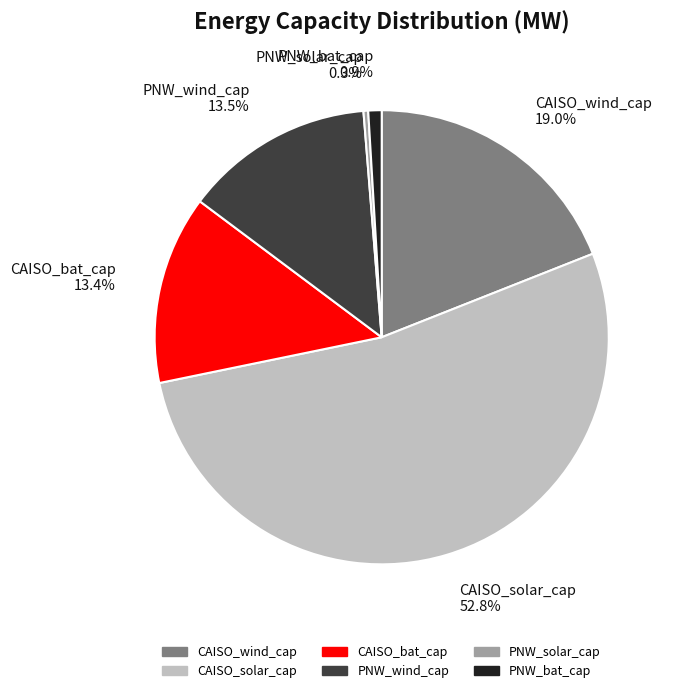

Do PNW_wind_cap and PNW_solar_cap together represent more than half of the pie?

No